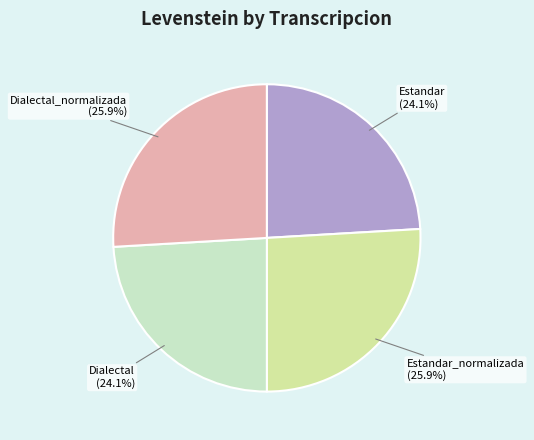

What percentage is NOT represented by Estandar_normalizada?

74.1%